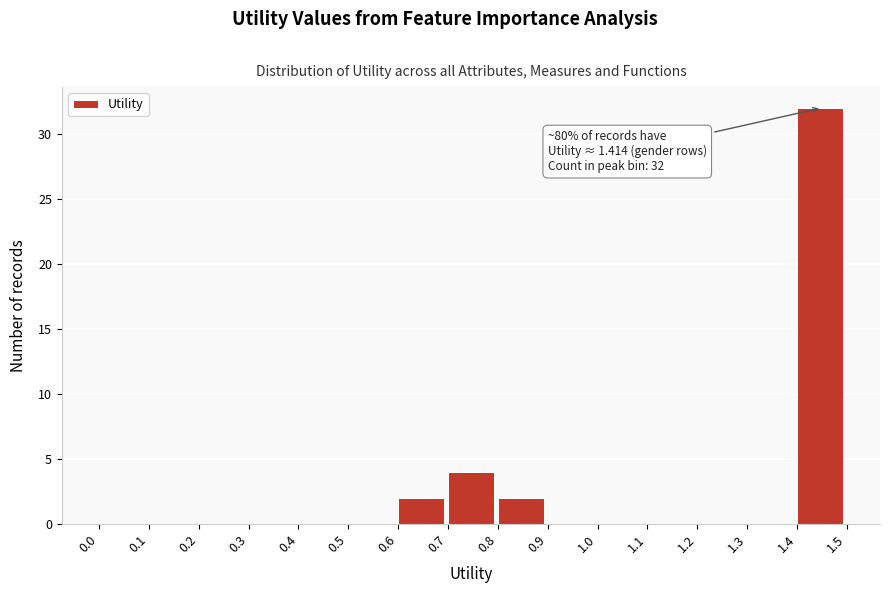

Which range on the x-axis has the tallest bar?

1.4 to 1.5